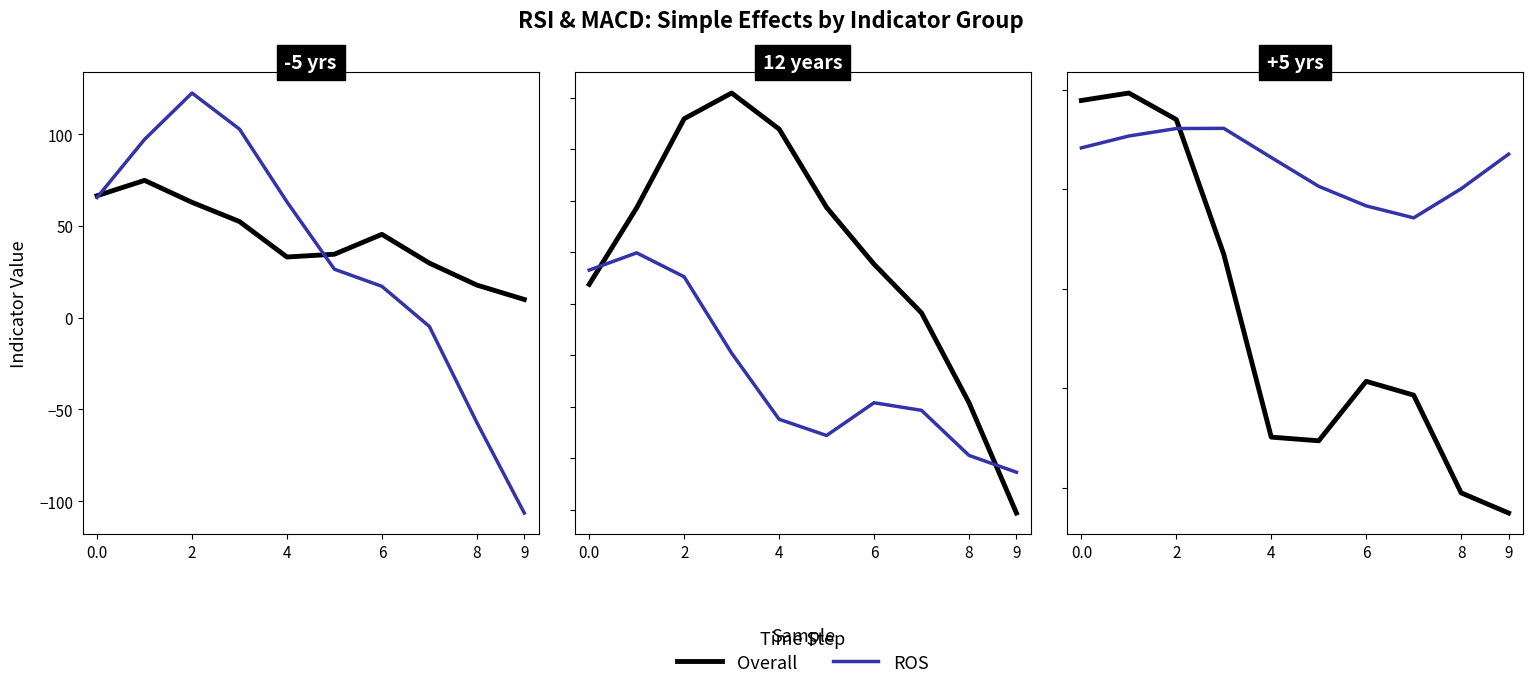

In ROS, how many points are higher than both neighbors (excluding endpoints)?

1